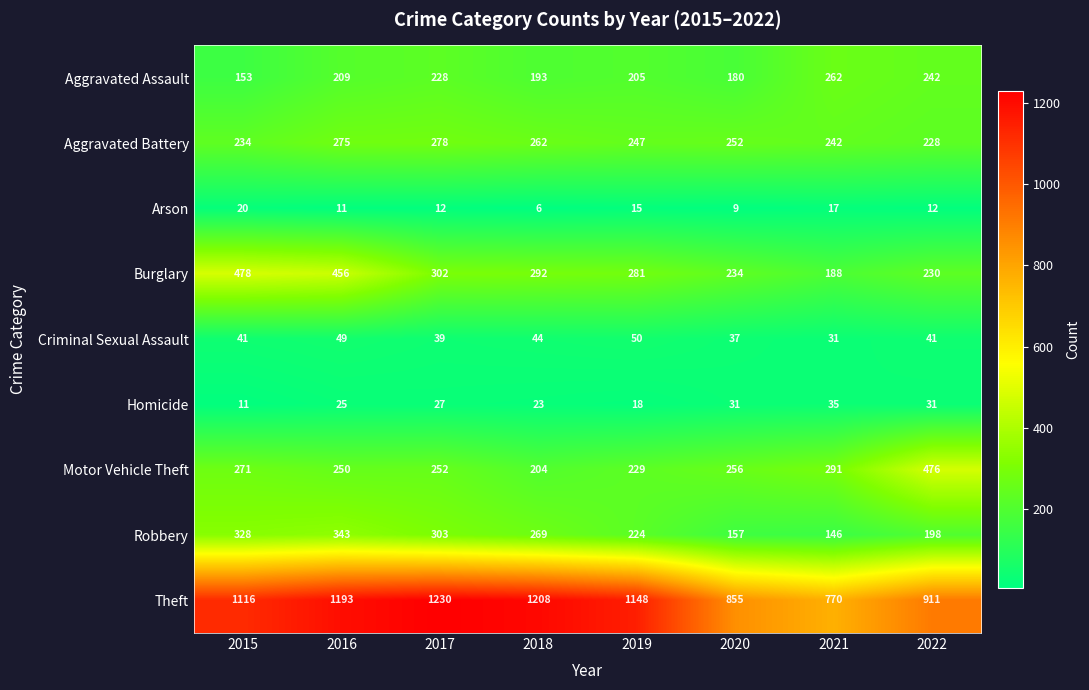

What value does the Motor Vehicle Theft series have at 2015, to the nearest 50?

250